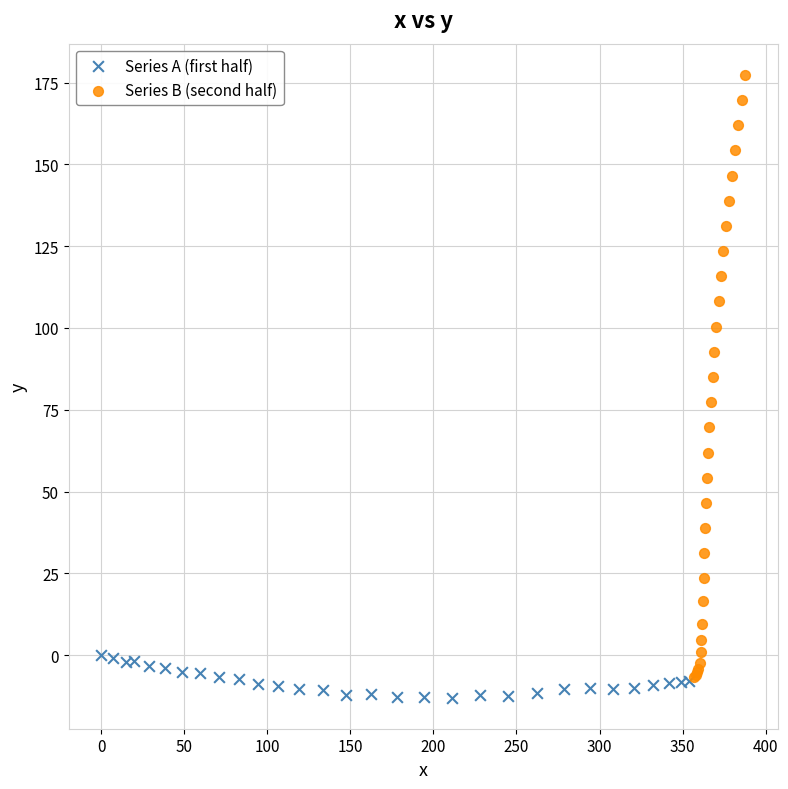

Which series contains the highest Y value?

Series B (second half)